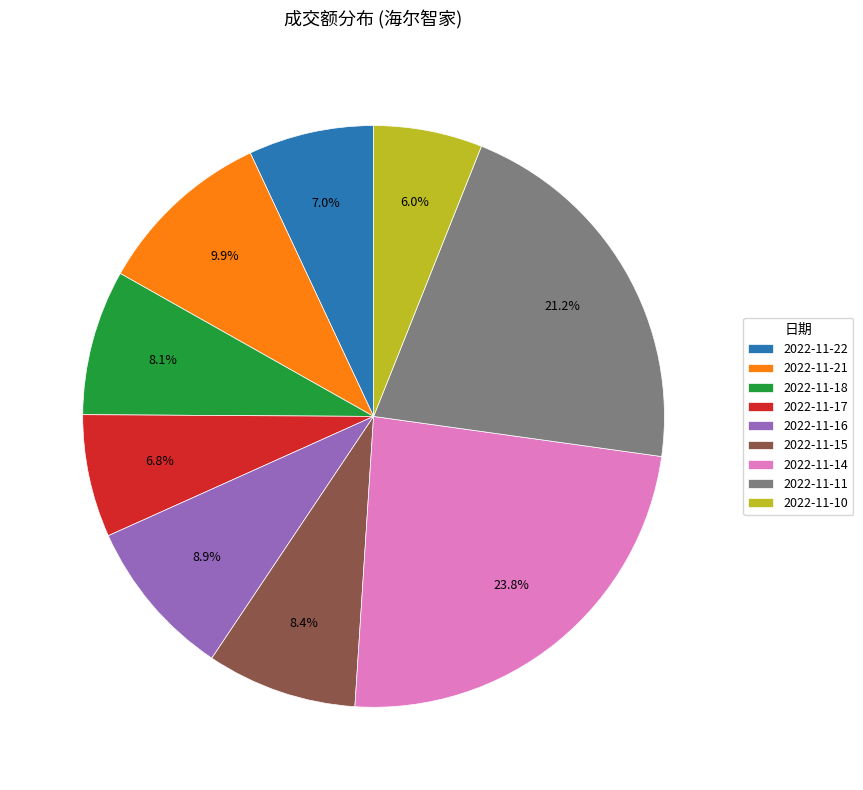

To the nearest percent, what is the average slice percentage?

11%